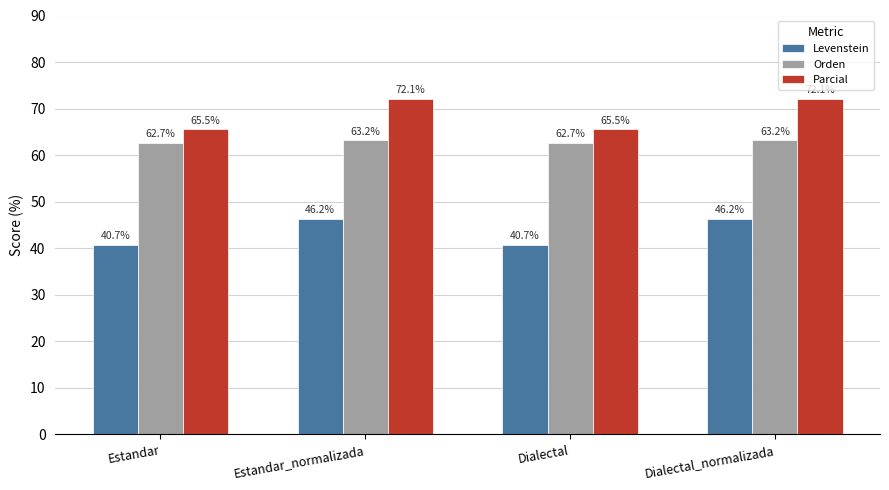

Reading right to left, transcribe all the data shown in this chart.

Levenstein: 46.2	40.7	46.2	40.7
Orden: 63.2	62.7	63.2	62.7
Parcial: 72.1	65.5	72.1	65.5